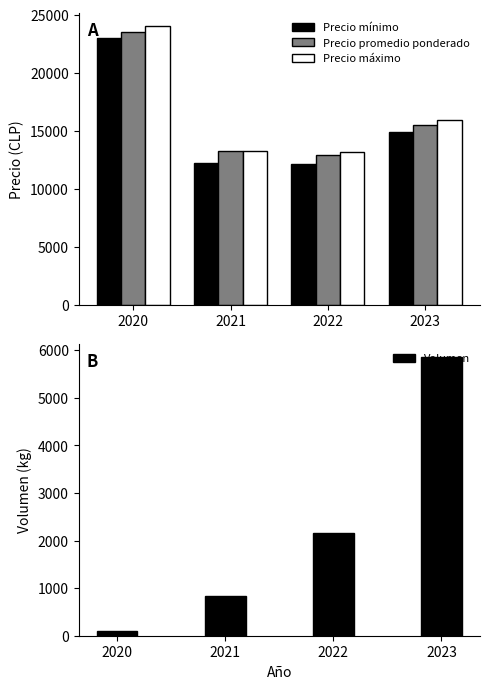

What are all the series names shown in the legend?

Precio mínimo, Precio promedio ponderado, Precio máximo, Volumen